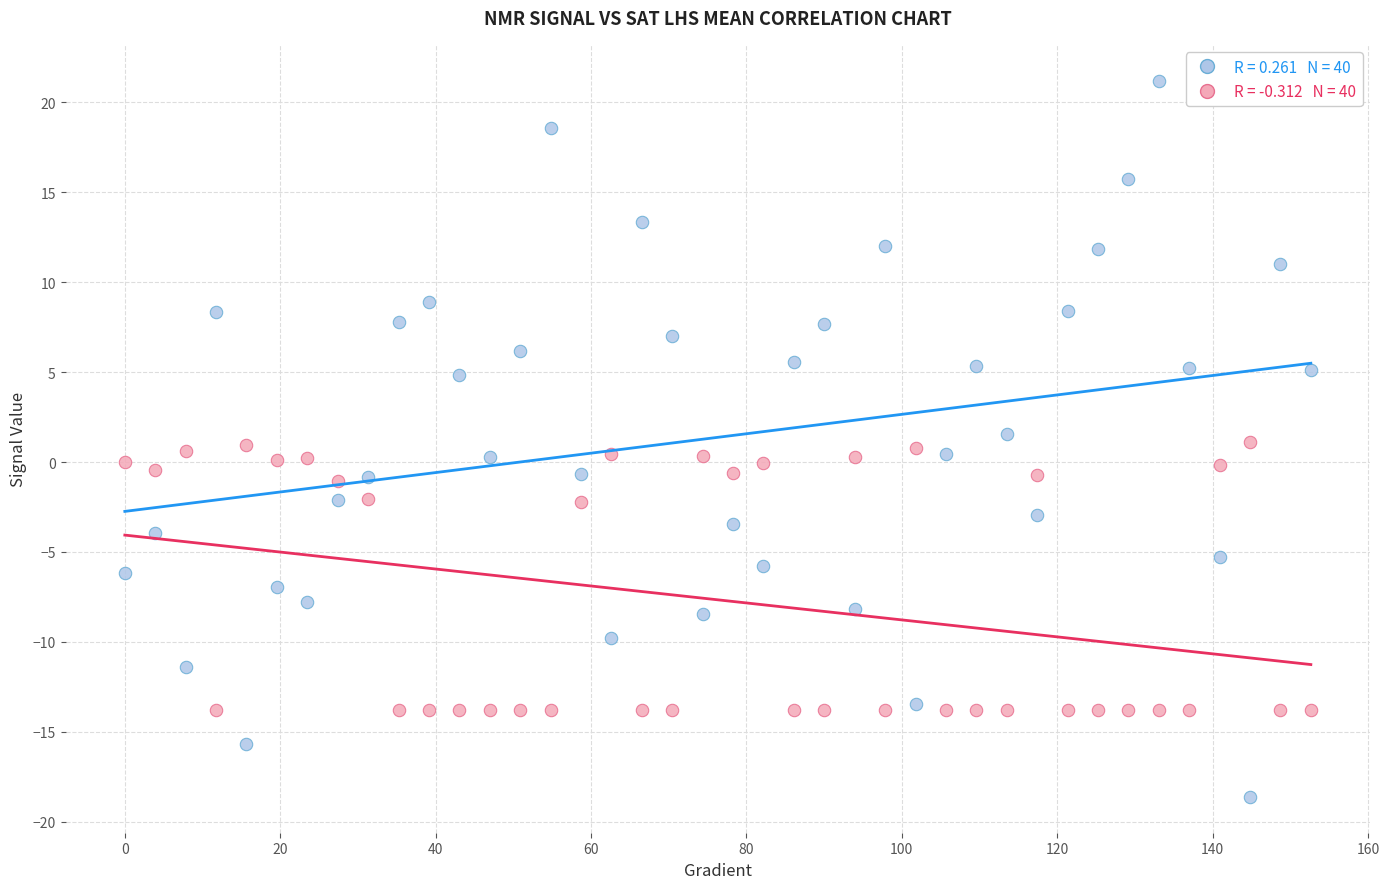

Across all data points, what is the range of X values (max minus min)?

152.6